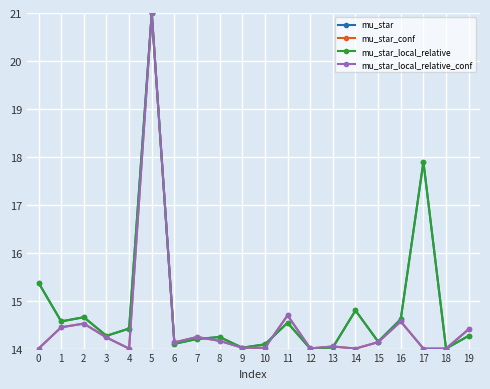

Reading left to right, list all the values displayed in this chart.

mu_star: 15.4	14.6	14.7	14.3	14.4	21.0	14.1	14.2	14.2	14.0	14.1	14.5	14.0	14.0	14.8	14.1	14.6	17.9	14.0	14.3
mu_star_conf: 14.0	14.4	14.5	14.2	14.0	21.0	14.1	14.2	14.2	14.0	14.0	14.7	14.0	14.0	14.0	14.1	14.6	14.0	14.0	14.4
mu_star_local_relative: 15.4	14.6	14.7	14.3	14.4	21.0	14.1	14.2	14.2	14.0	14.1	14.5	14.0	14.0	14.8	14.1	14.6	17.9	14.0	14.3
mu_star_local_relative_conf: 14.0	14.4	14.5	14.2	14.0	21.0	14.1	14.2	14.2	14.0	14.0	14.7	14.0	14.0	14.0	14.1	14.6	14.0	14.0	14.4